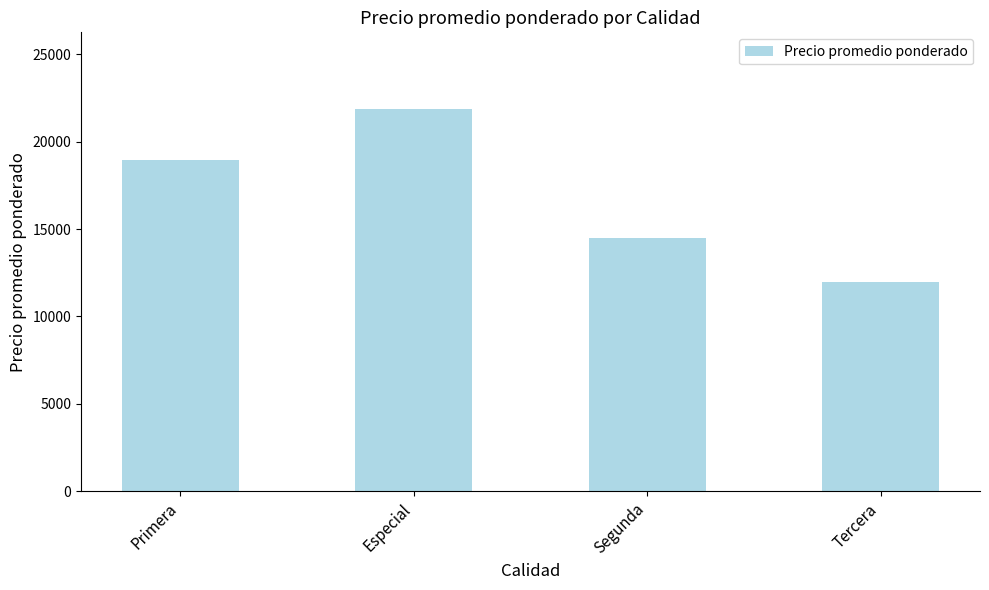

Reading left to right, extract all data points from this chart.

18976	21875	14500	12000